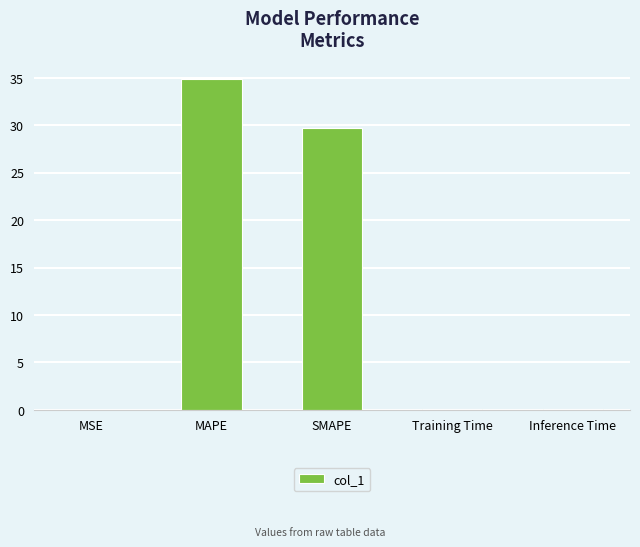

Count the number of categories in the chart.

5